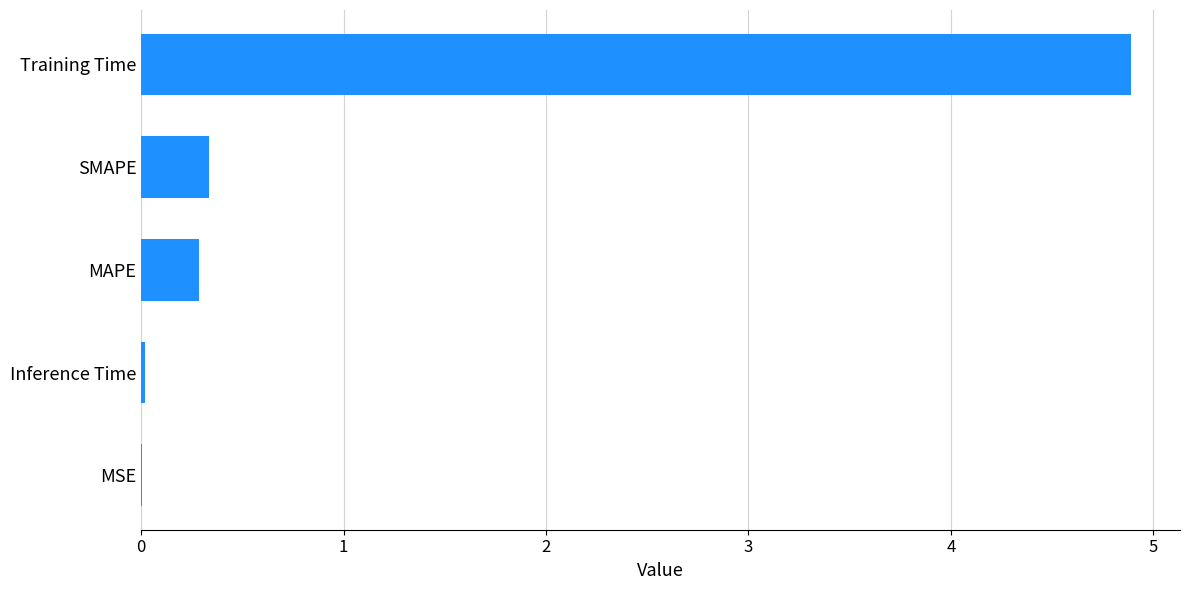

Between Training Time and Inference Time, which is larger?

Training Time